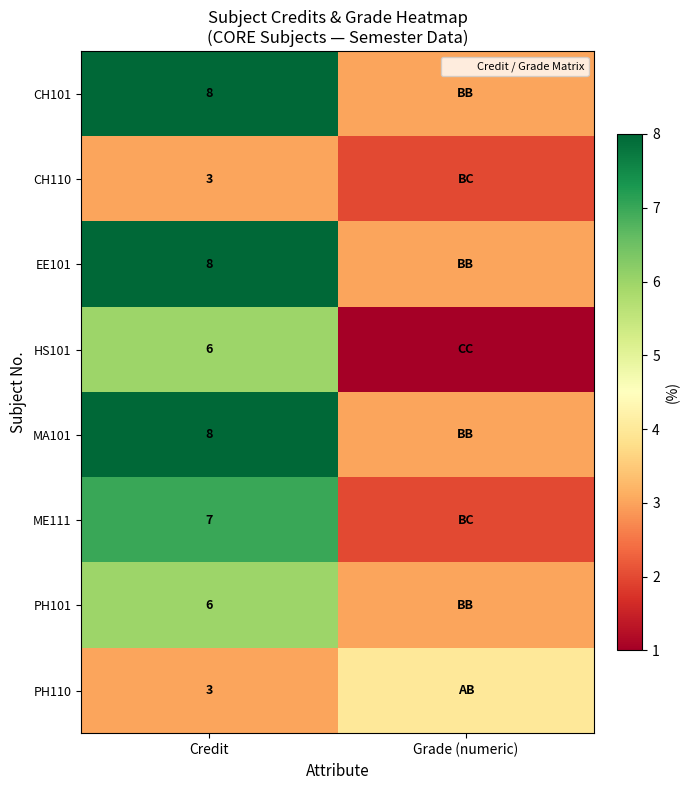

What is the minimum value for ME111?

2